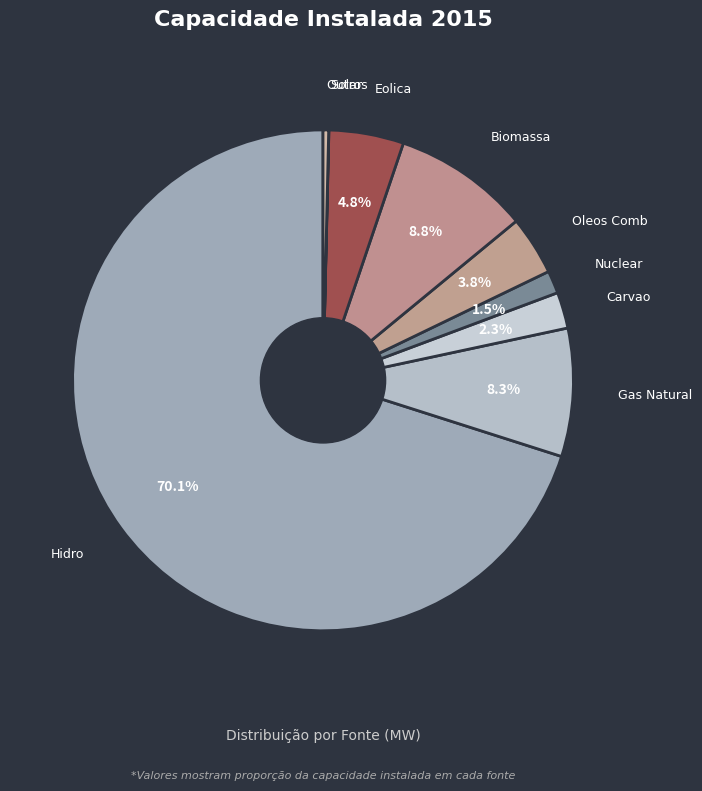

True or false: Carvao accounts for 2% of the total.

True